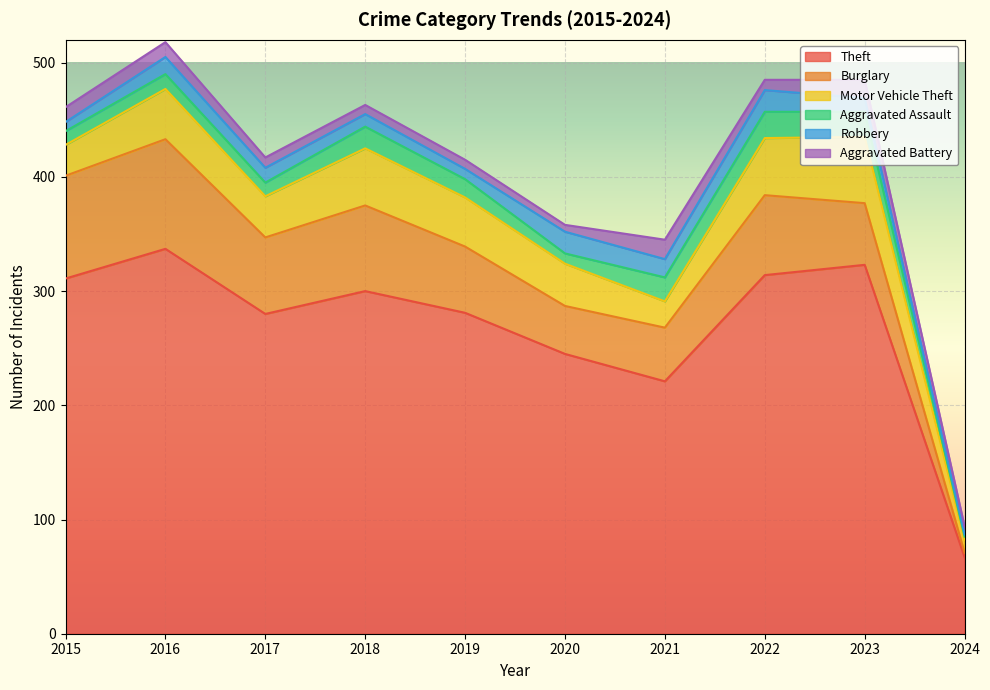

What are all the series names shown in the legend?

Theft, Burglary, Motor Vehicle Theft, Aggravated Assault, Robbery, Aggravated Battery